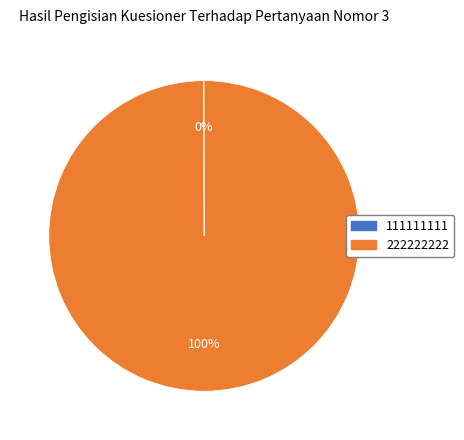

What is the largest slice in the pie chart?

222222222